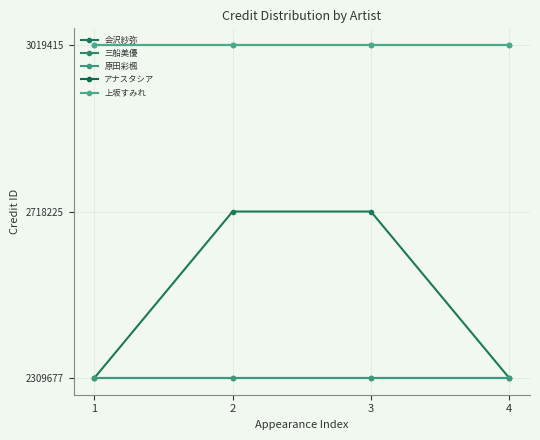

At which label is 原田彩楓 closest to 5?

1